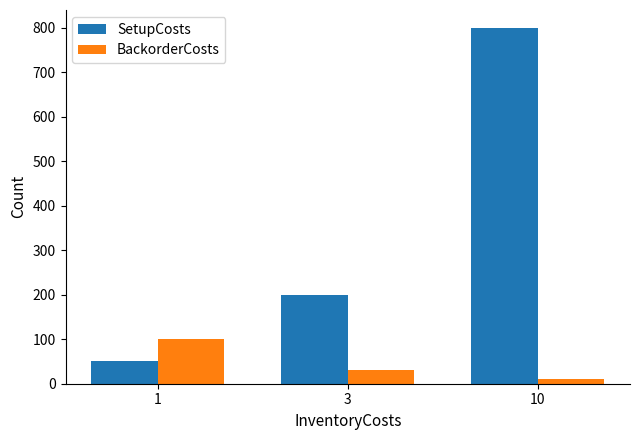

Which series has the largest range (max minus min)?

SetupCosts